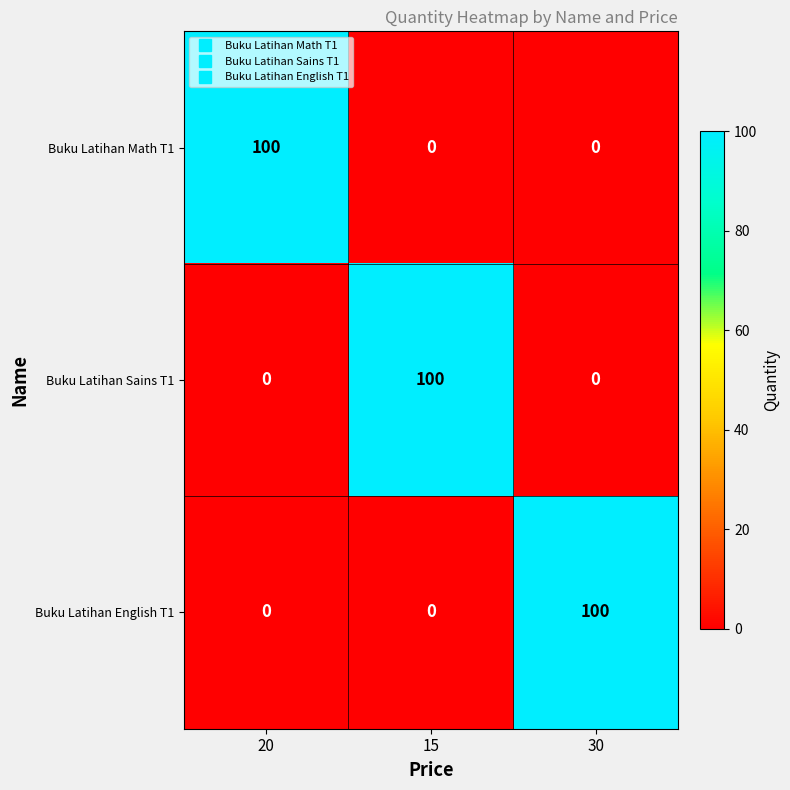

Reading right to left, extract all data points from this chart.

Buku Latihan Math T1: 0	0	100
Buku Latihan Sains T1: 0	100	0
Buku Latihan English T1: 100	0	0